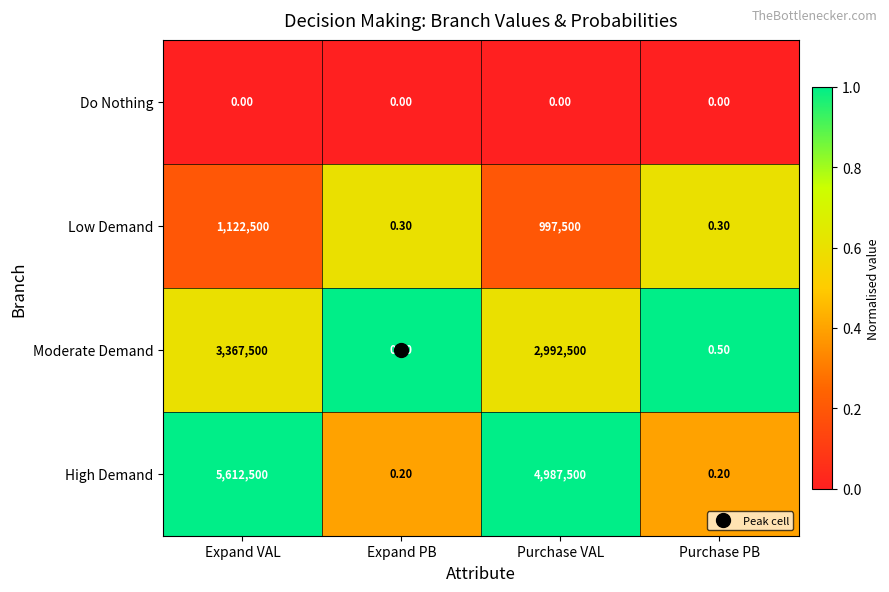

List the series in order of their overall mean, lowest first.

Do Nothing, Low Demand, Moderate Demand, High Demand